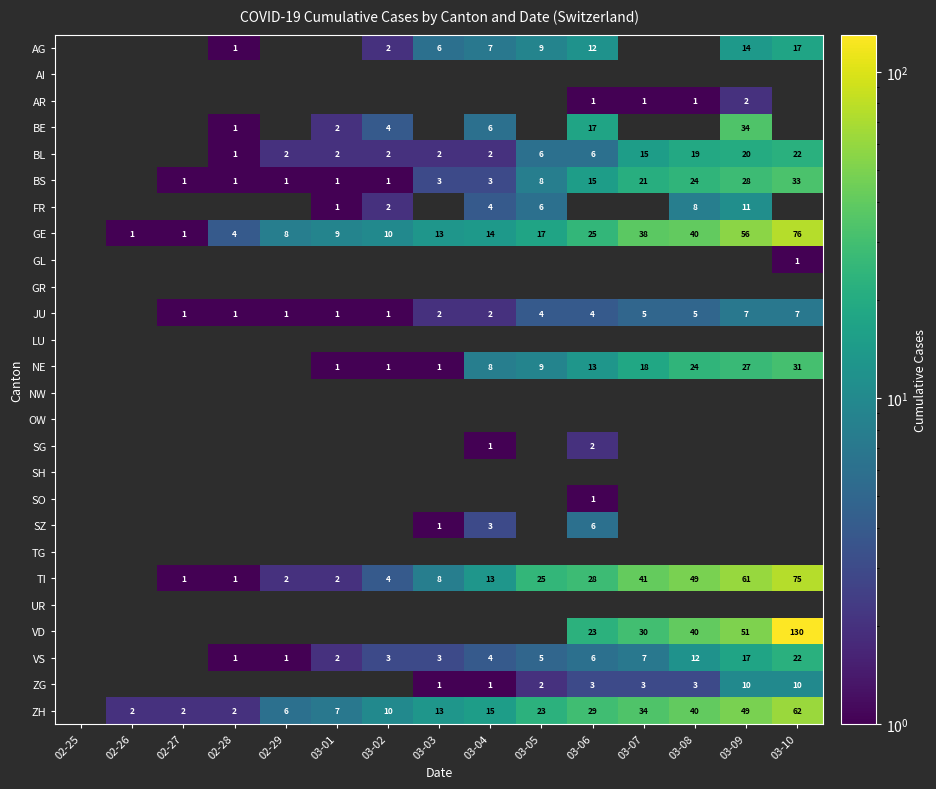

What is the highest value of the SZ series?

6